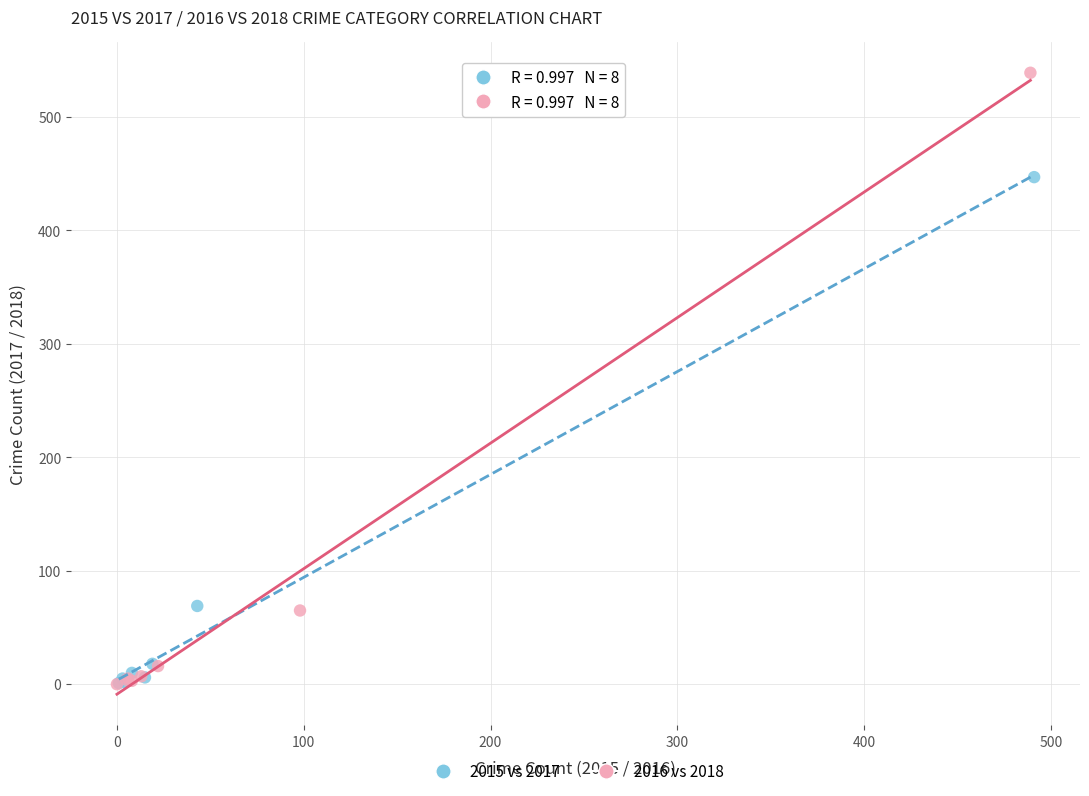

Which series contains the highest Y value?

2016 vs 2018